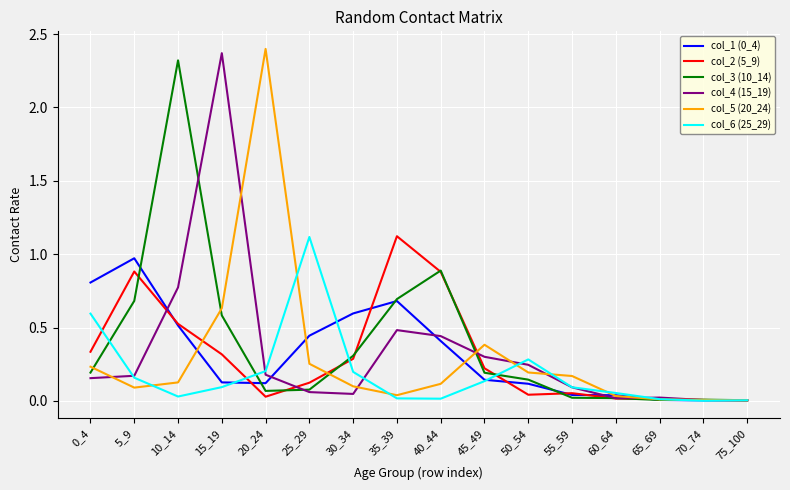

Is the value of col_5 (20_24) at 70_74 greater than the value of col_1 (0_4) at 25_29?

No